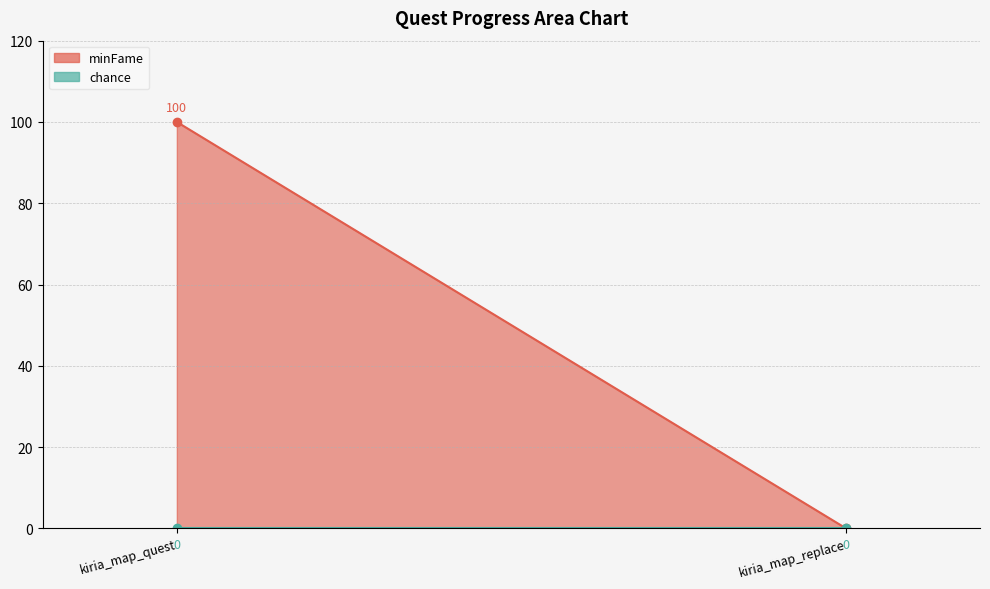

At which category does the chart reach its peak across all series?

kiria_map_quest